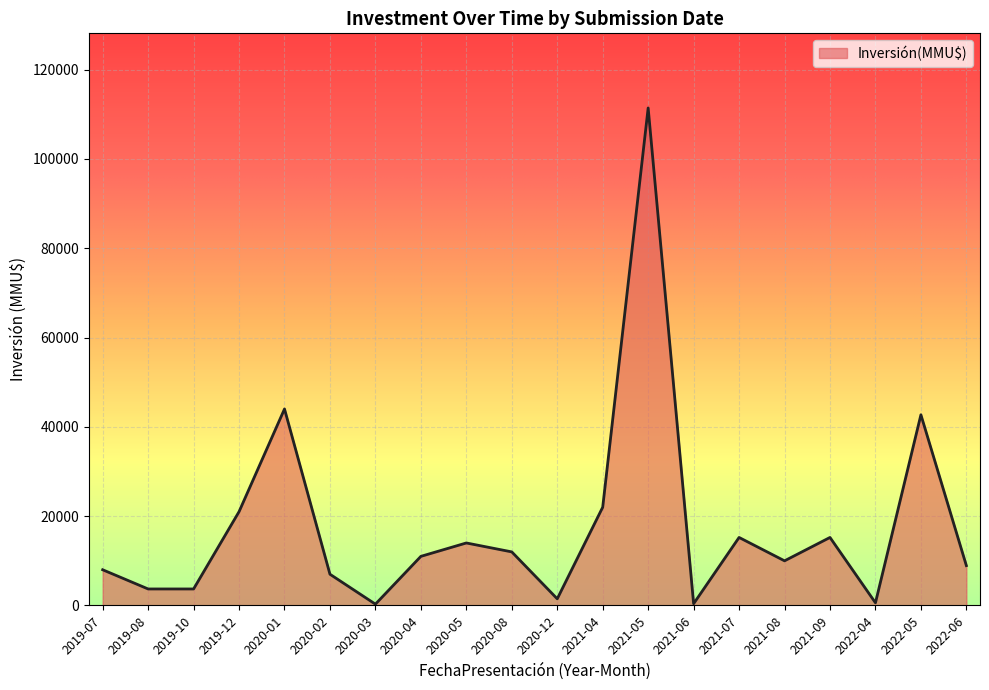

At which label does the data first exceed 11000?

2019-12